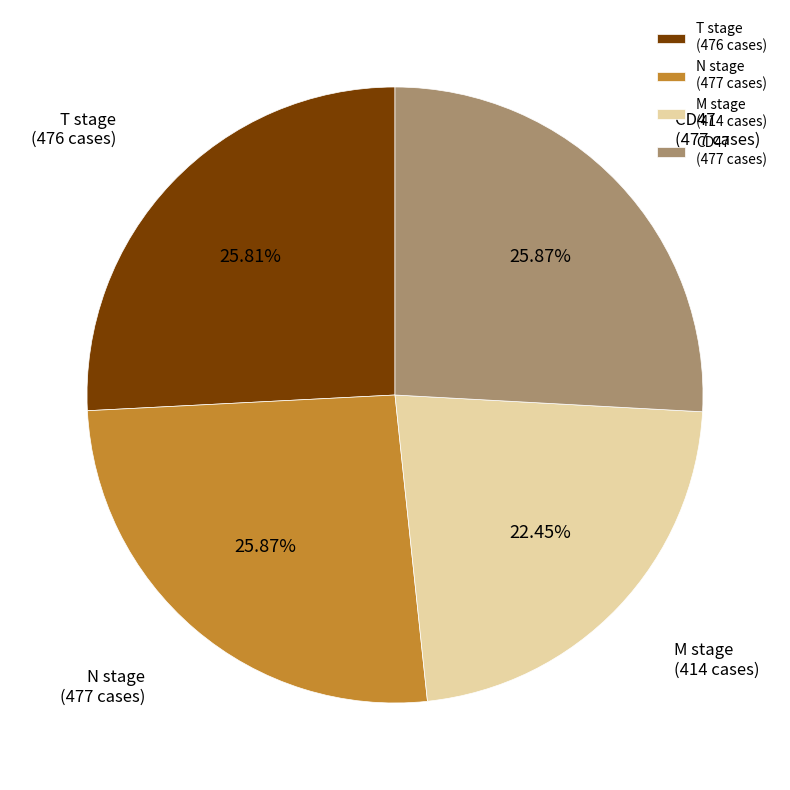

Between M stage (414 cases) and CD47 (477 cases), which is larger?

CD47 (477 cases)